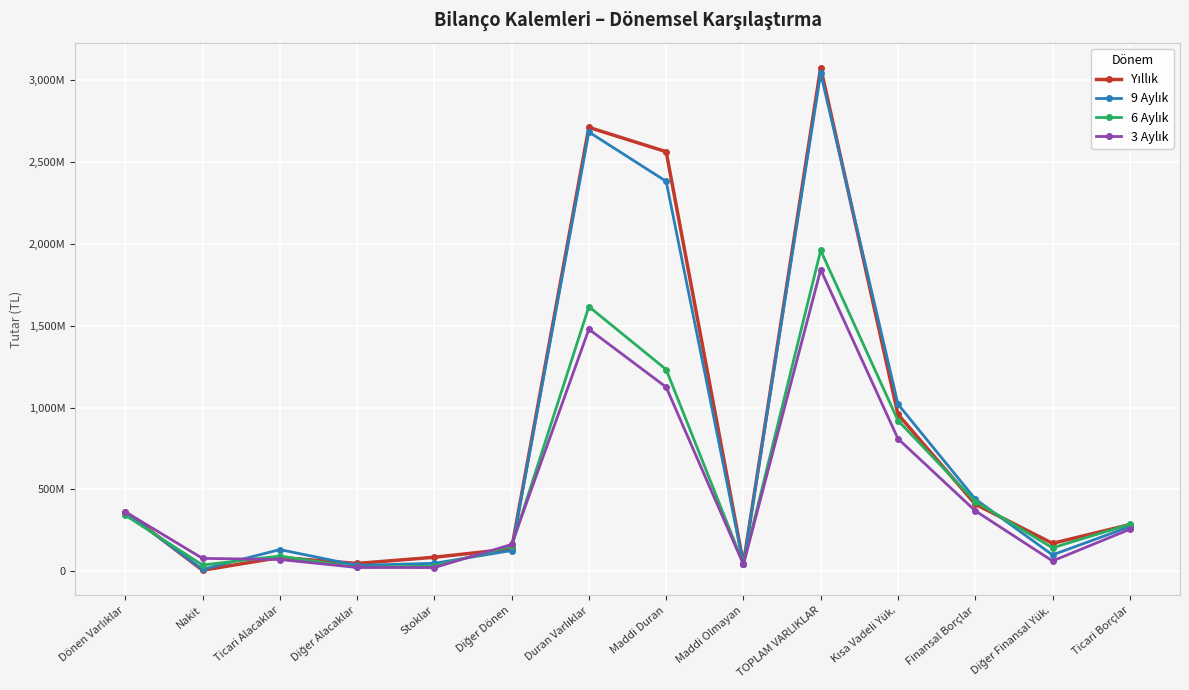

What is the difference between the maximum and minimum values in the 6 Aylık series?

1935735748